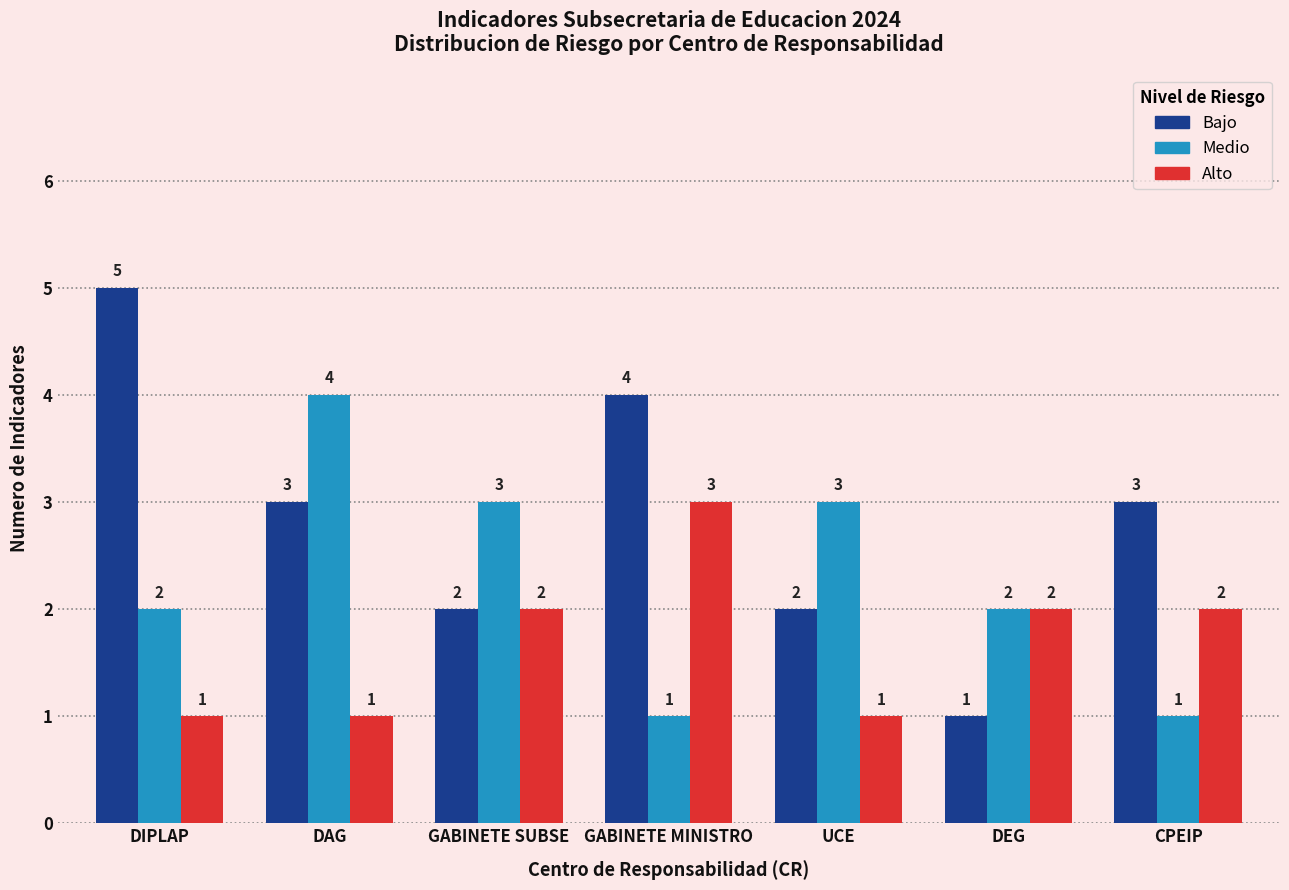

What is the average value of the Alto series?

2